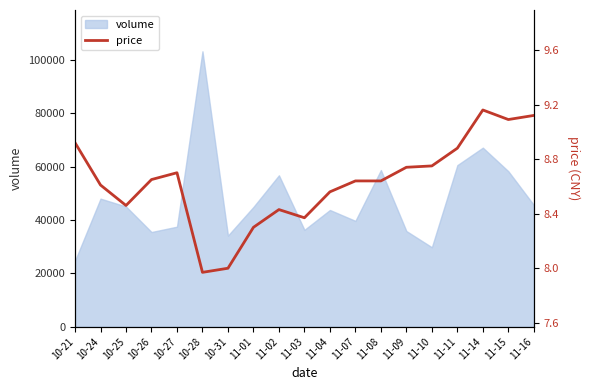

What is the highest value of the volume series?

103230